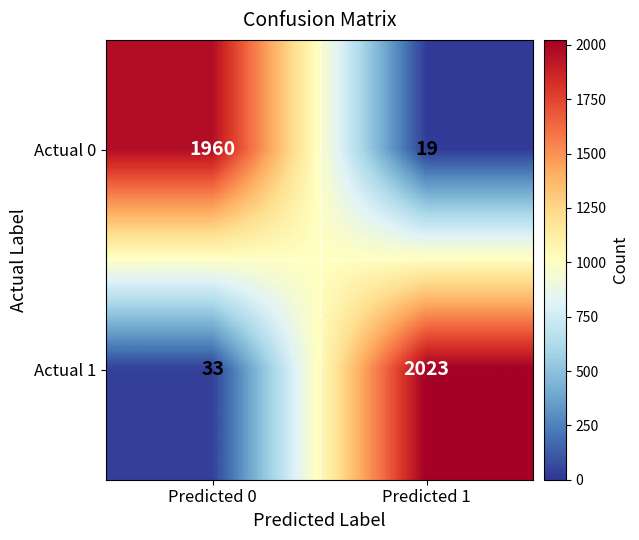

At which category does the chart reach its minimum across all series?

Predicted 1